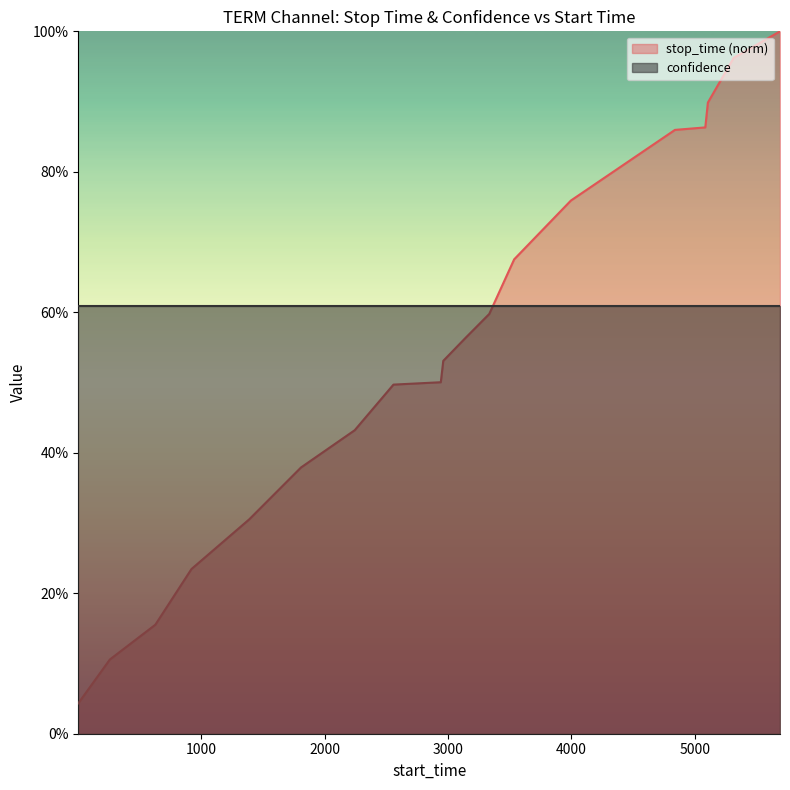

Reading left to right, list all the values displayed in this chart.

0.0	0.1	0.2	0.2	0.3	0.4	0.4	0.5	0.5	0.5	0.6	0.6	0.7	0.8	0.8	0.9	0.9	0.9	1.0	1.0